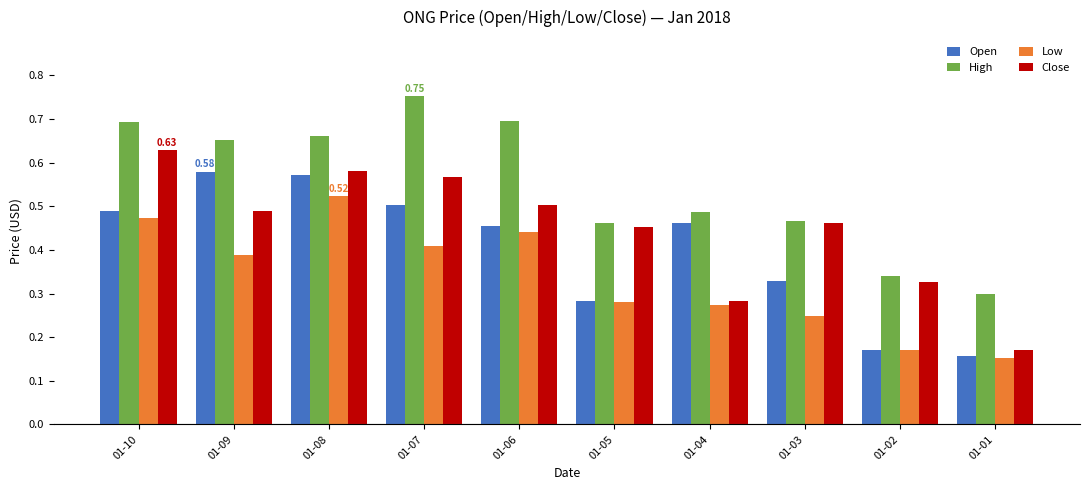

List the series in order of their overall mean, highest first.

High, Close, Open, Low